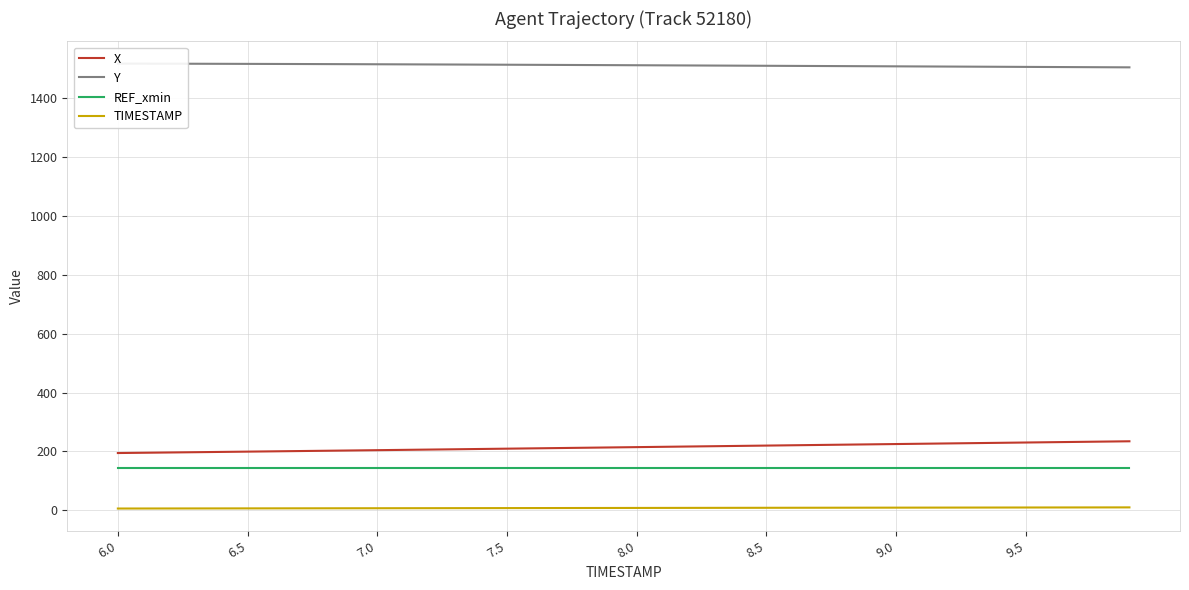

True or false: REF_xmin and TIMESTAMP intersect in this chart.

False